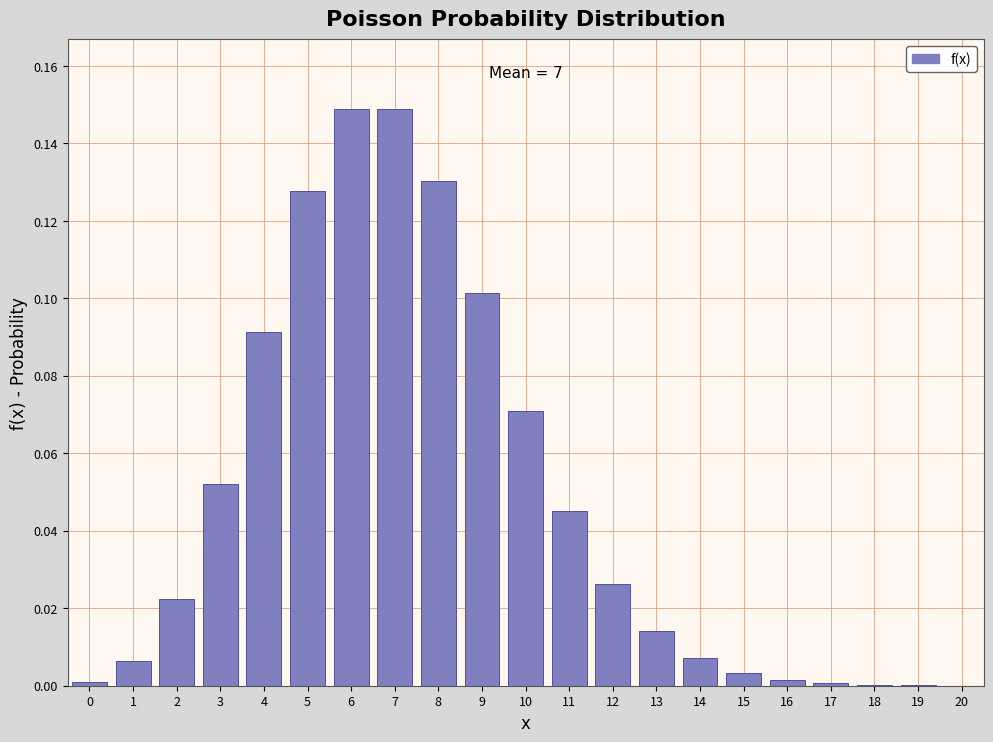

What is the sum of all values?

1.0